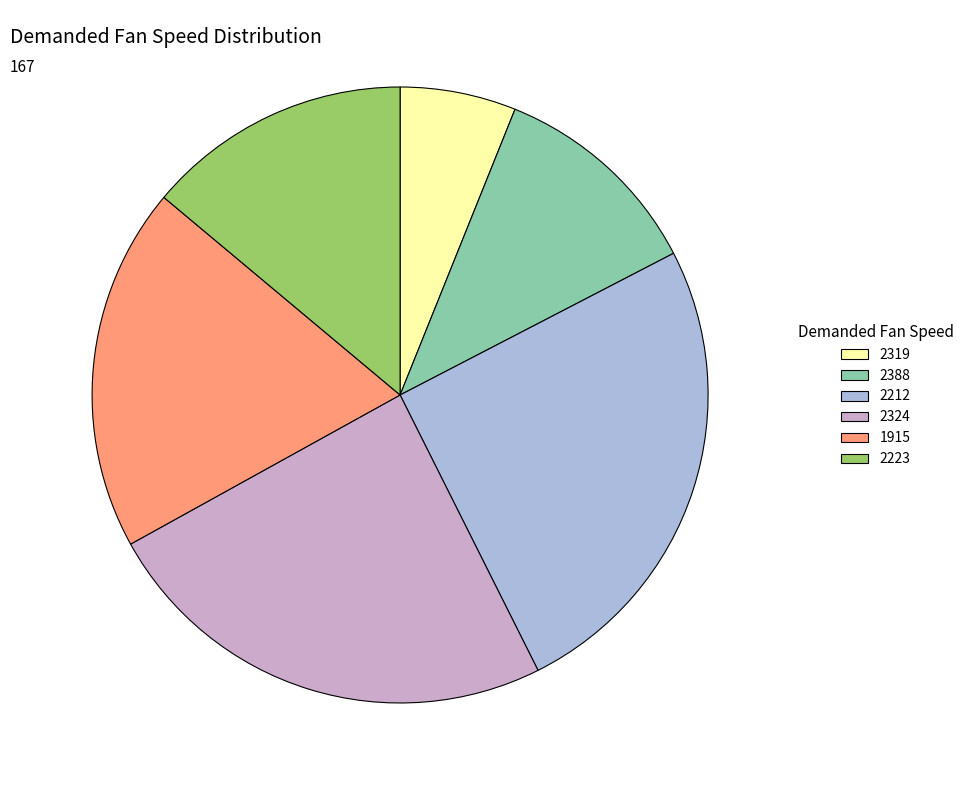

The 1915 slice represents 19% of the pie. True or false?

True